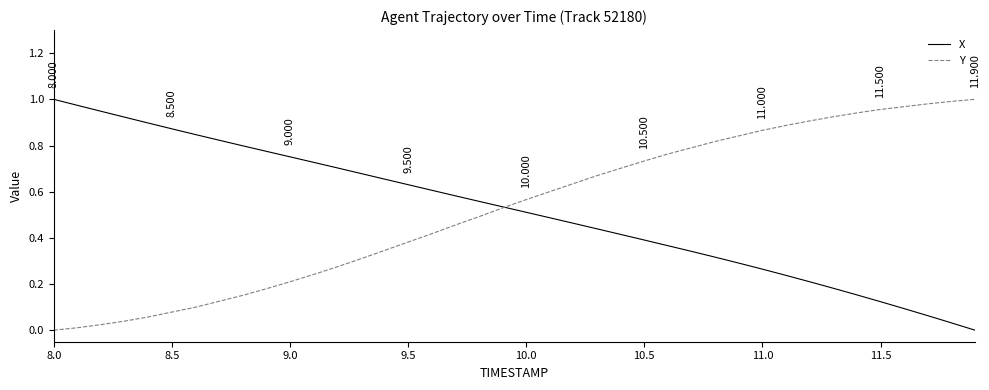

Is this an area chart (filled region under the line)?

No